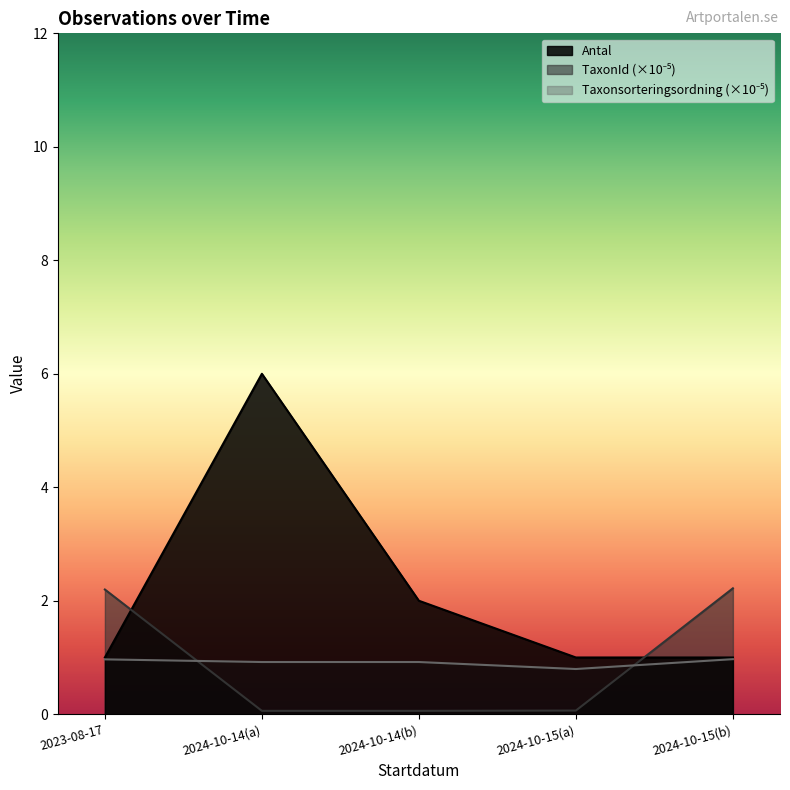

What are all the series names shown in the legend?

Antal, TaxonId, Taxonsorteringsordning